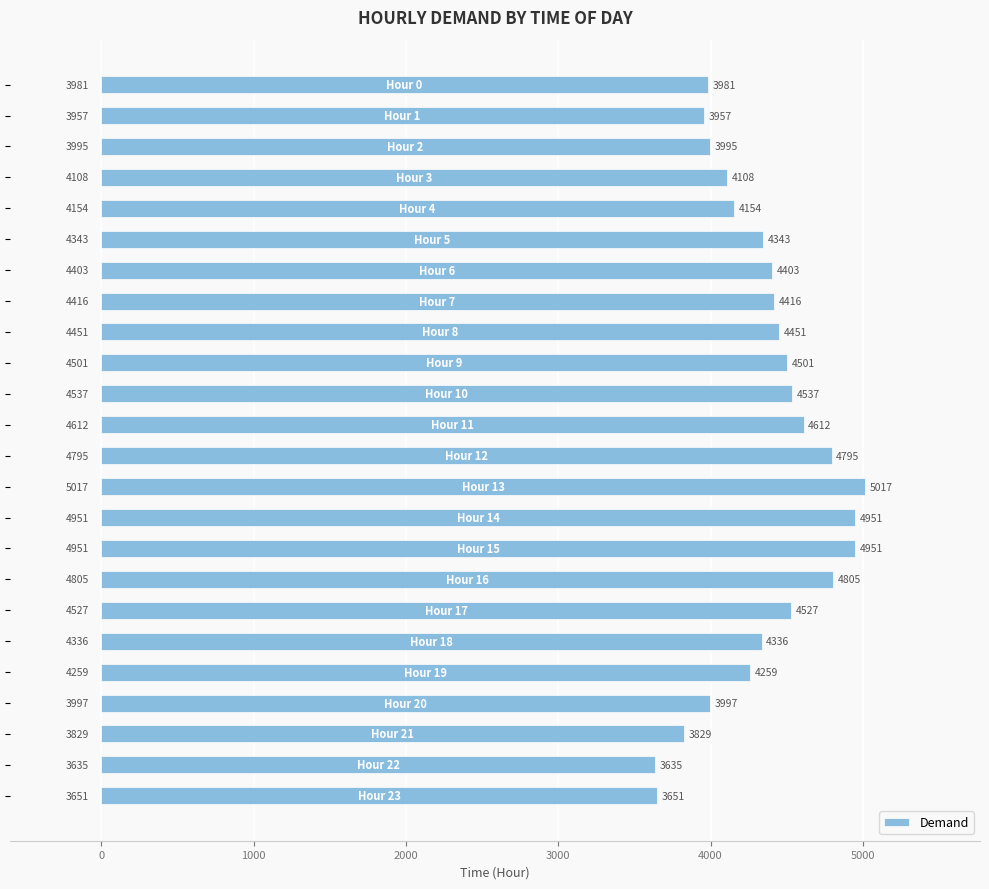

What is the value of the 24th bar from the top?

3651